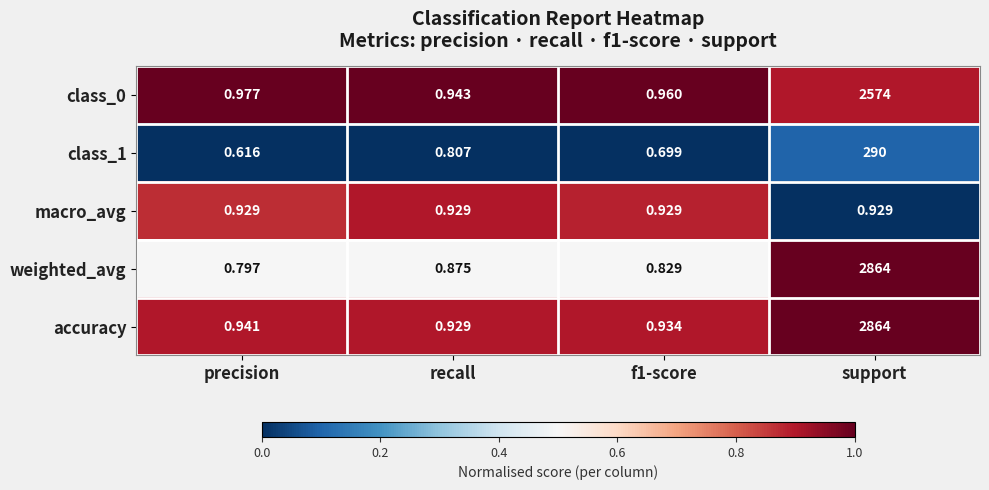

What is the spread (max minus min) of values at support?

2863.1